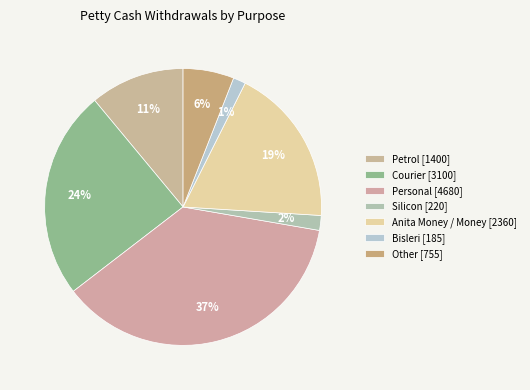

To the nearest percent, what portion does Silicon represent?

2%